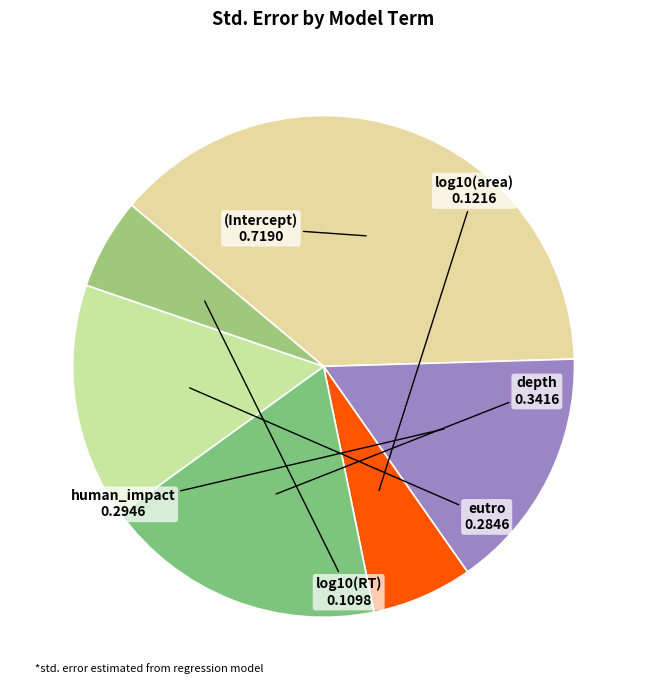

Which category has the biggest portion of the pie?

(Intercept)